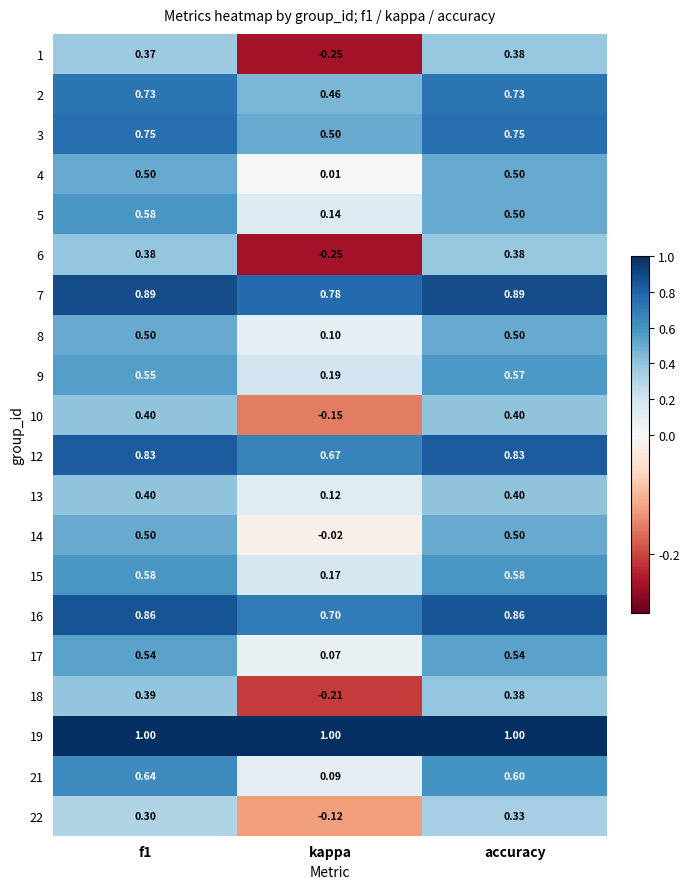

Is the value of 17 at kappa greater than the value of 16 at accuracy?

No